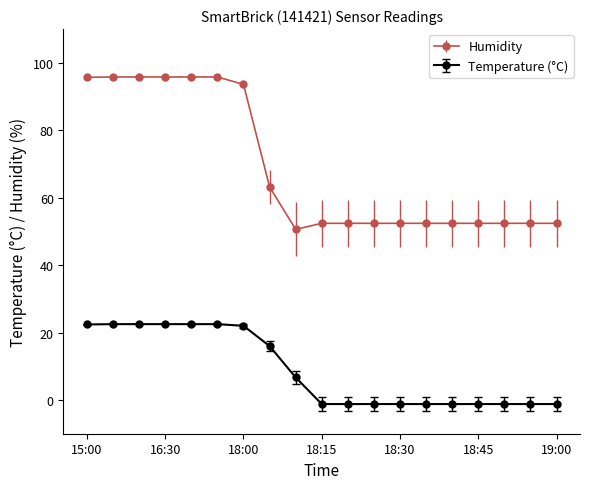

What are all the series names shown in the legend?

Humidity, Temperature (°C)